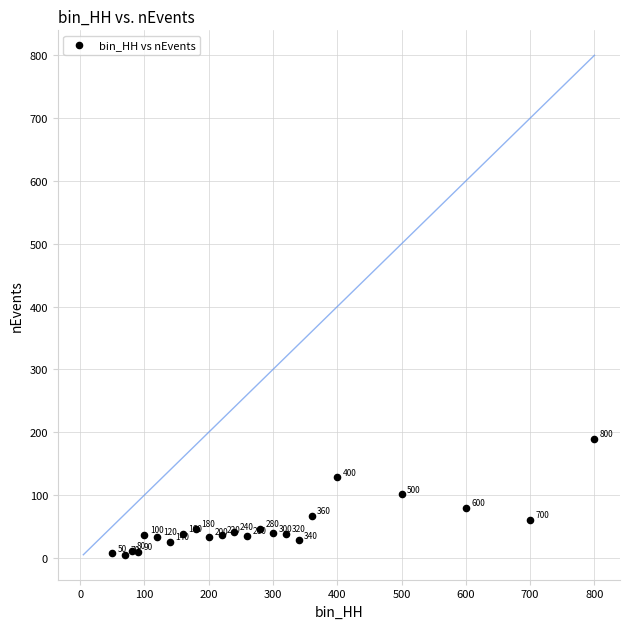

What Y value in the scatter plot is closest to 97?

101